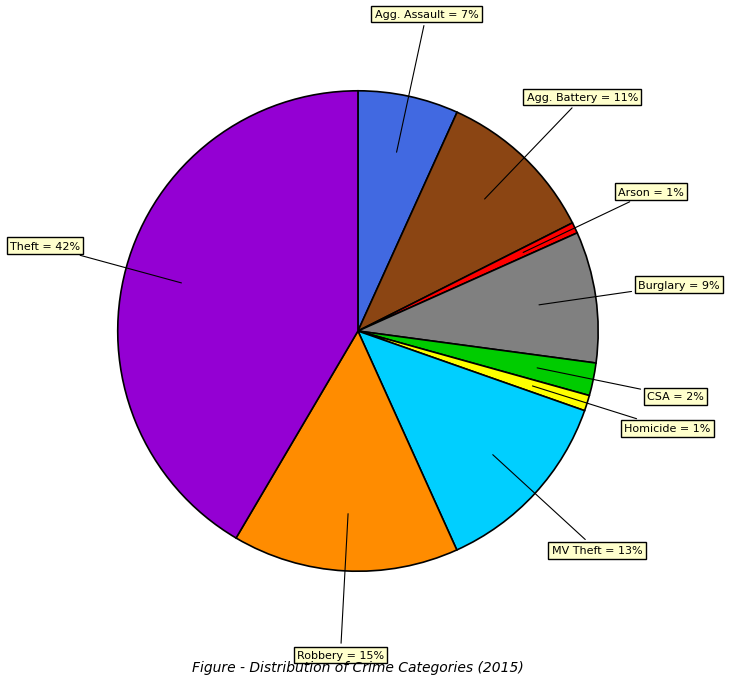

To the nearest percent, what is the difference between the largest and smallest slice percentages?

41%